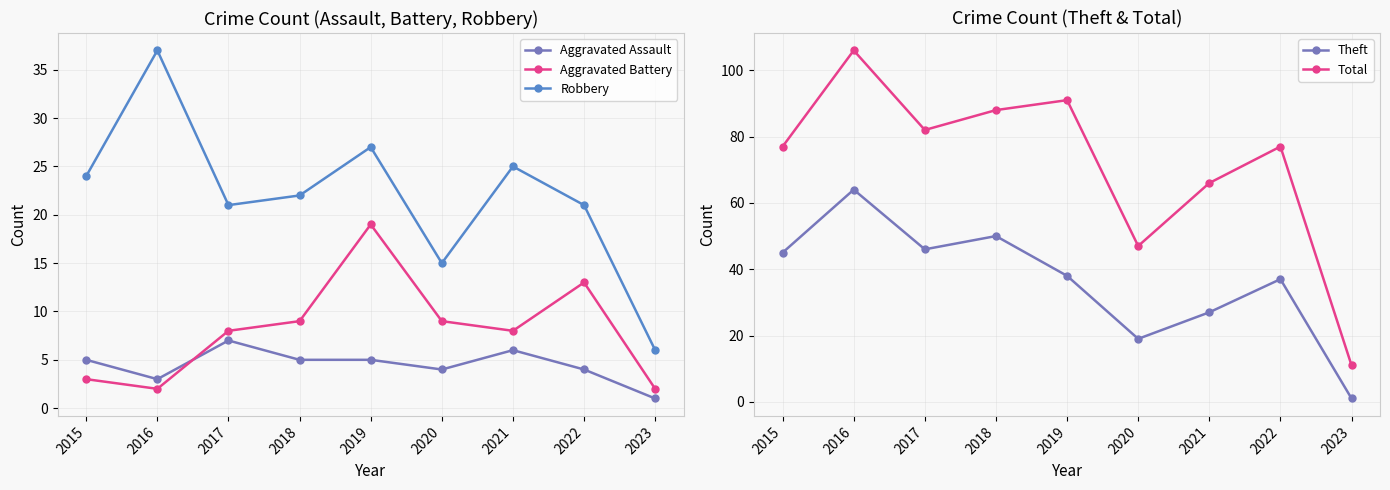

Which category has the highest value in the Aggravated Battery series?

2019